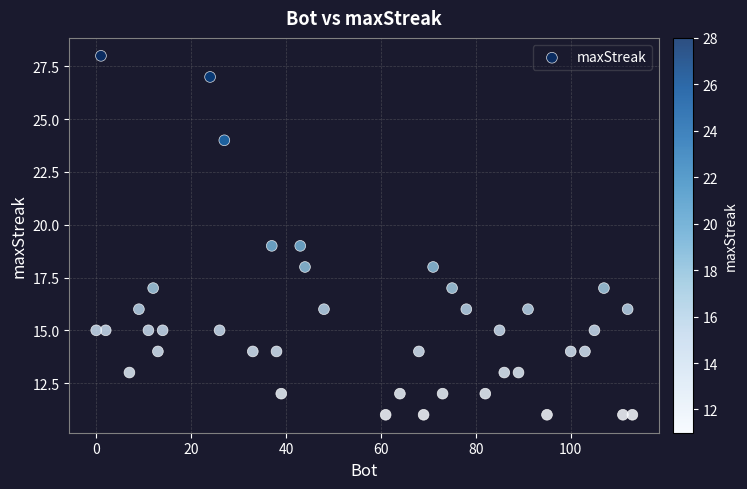

What is the range of X values (max minus min)?

113